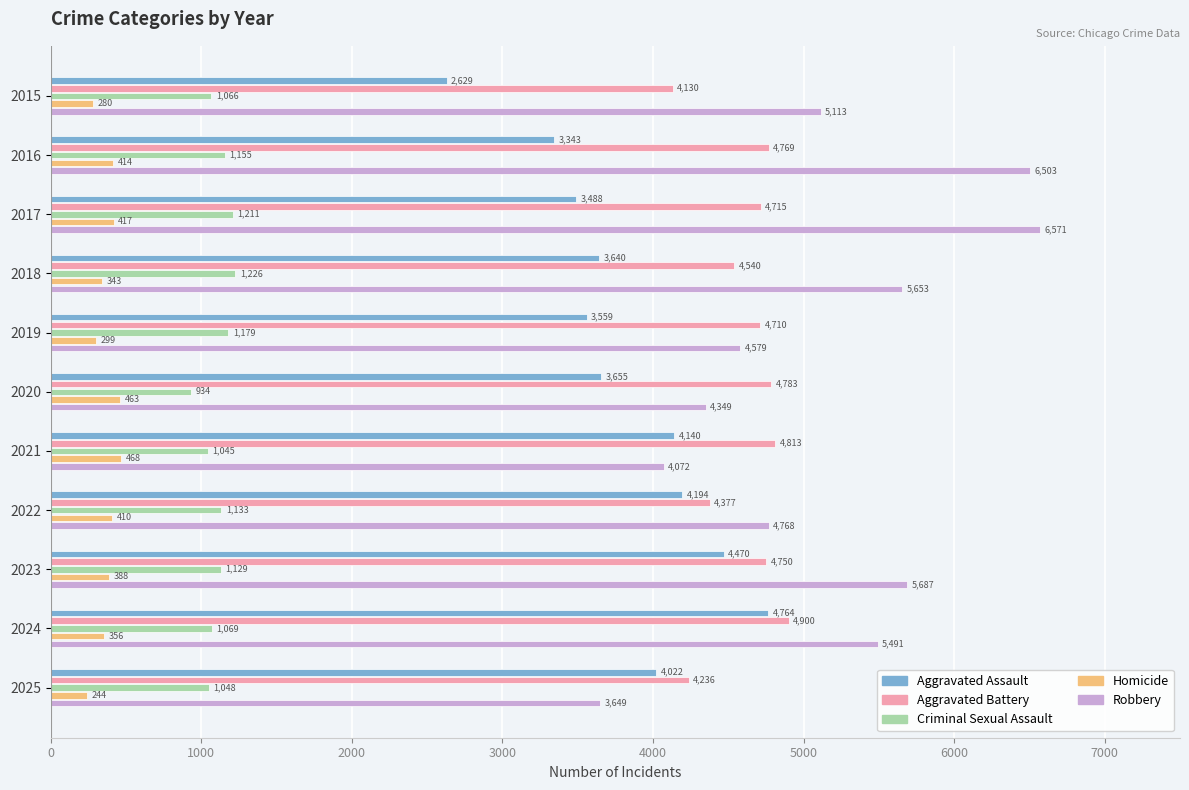

What are all the series names shown in the legend?

Aggravated Assault, Aggravated Battery, Criminal Sexual Assault, Homicide, Robbery